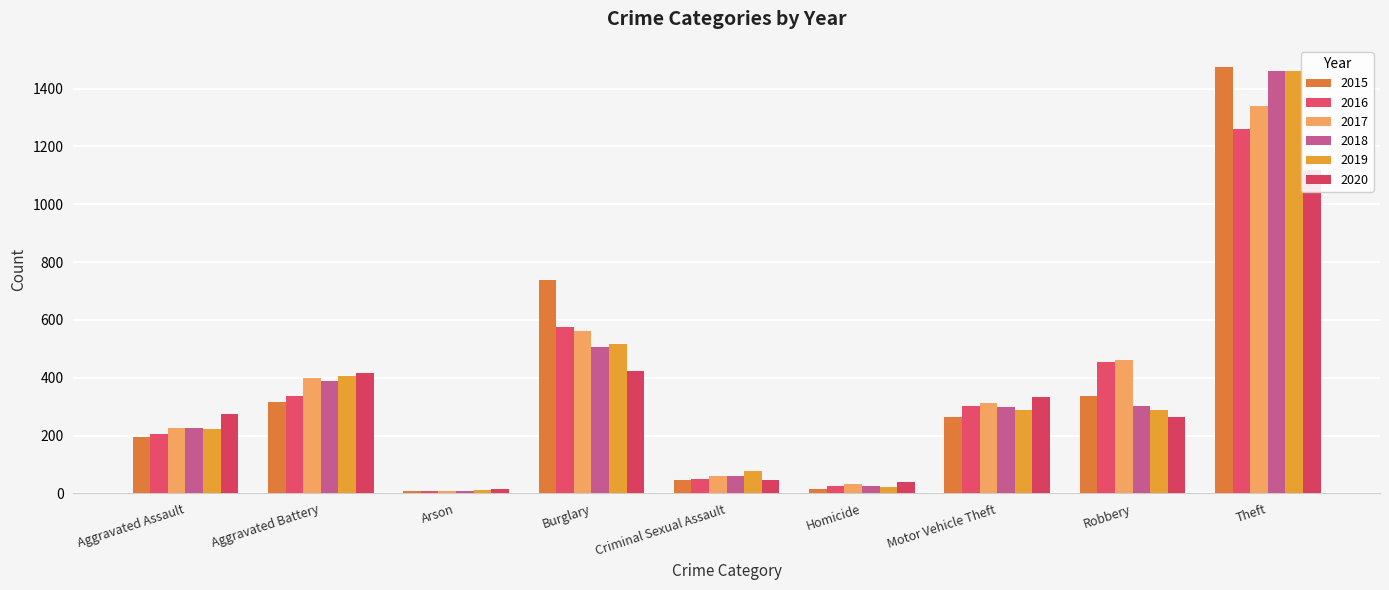

The 2016 series shows 233 at Robbery. True or false?

False